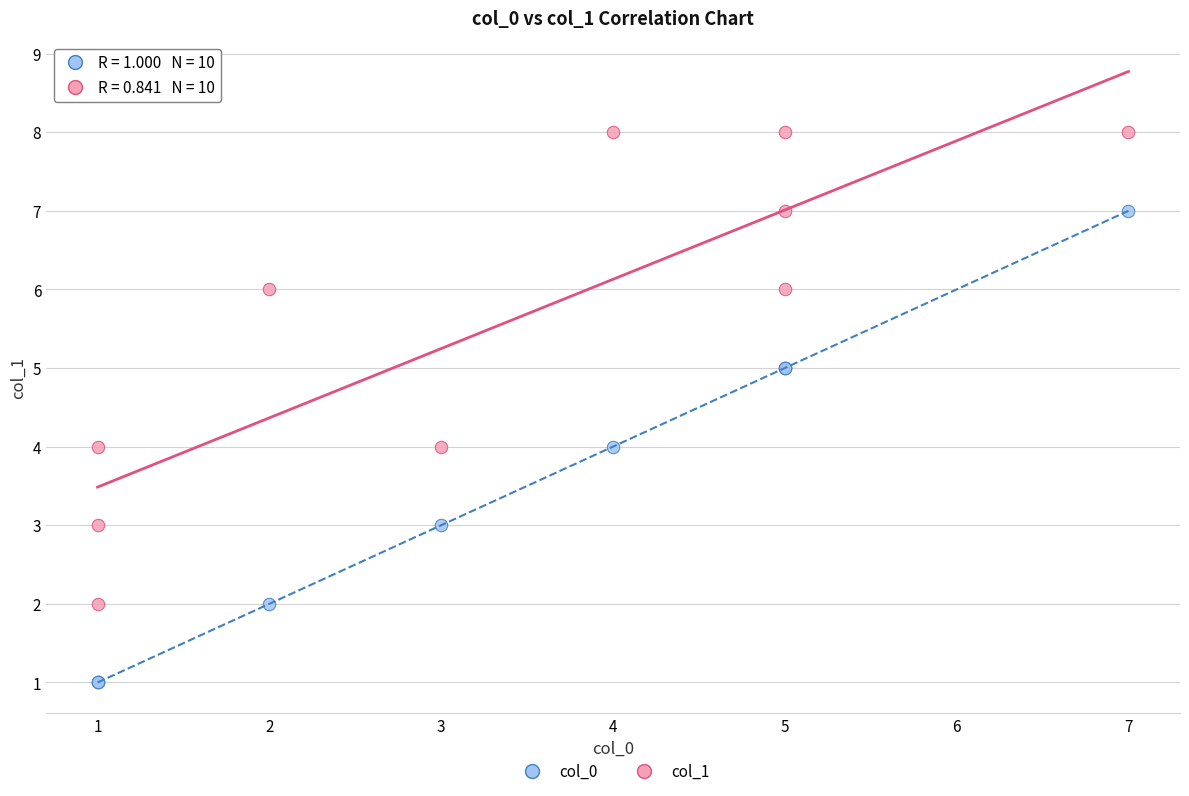

What are all the series names shown in the legend?

col_0, col_1